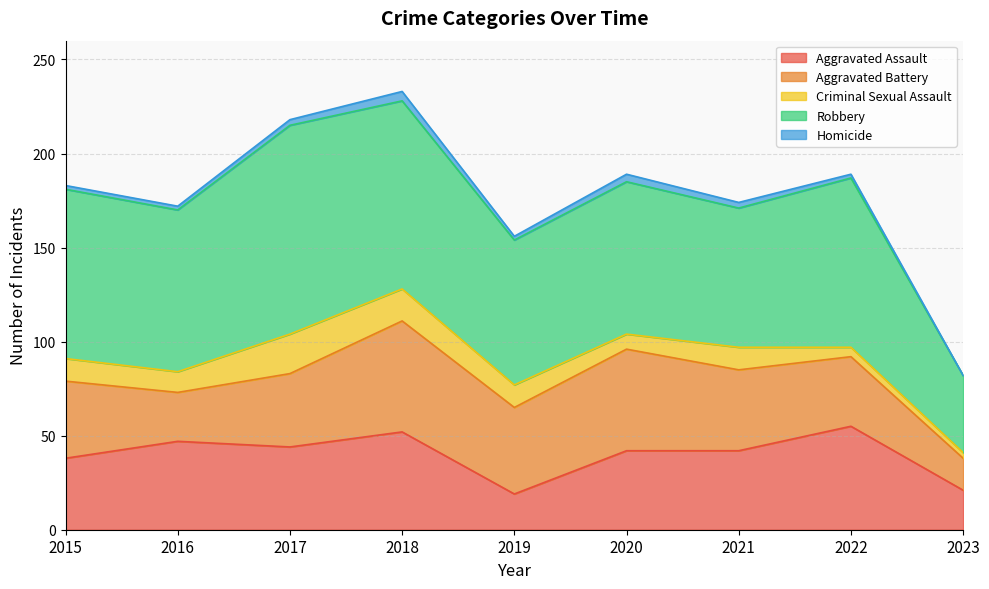

Where is the first local maximum for Aggravated Assault?

2016